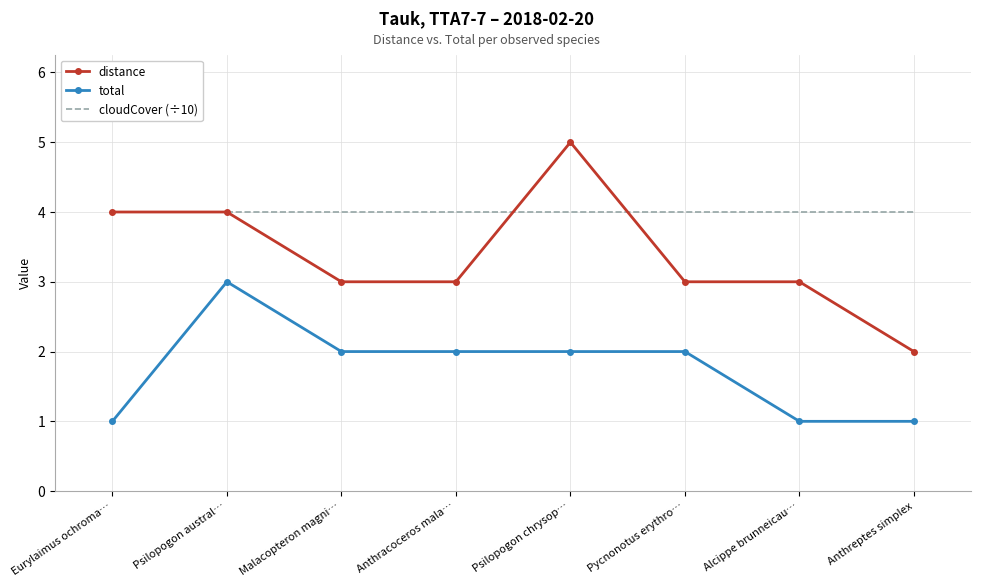

What is the difference between the maximum and minimum values in the total series?

2